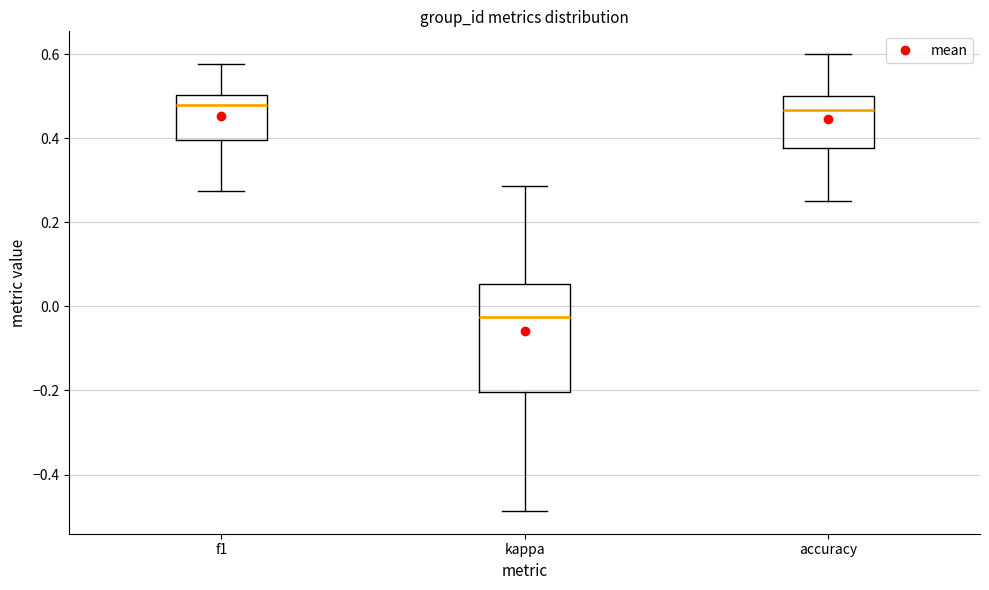

Which box is the tallest, from its lower edge to its upper edge?

kappa